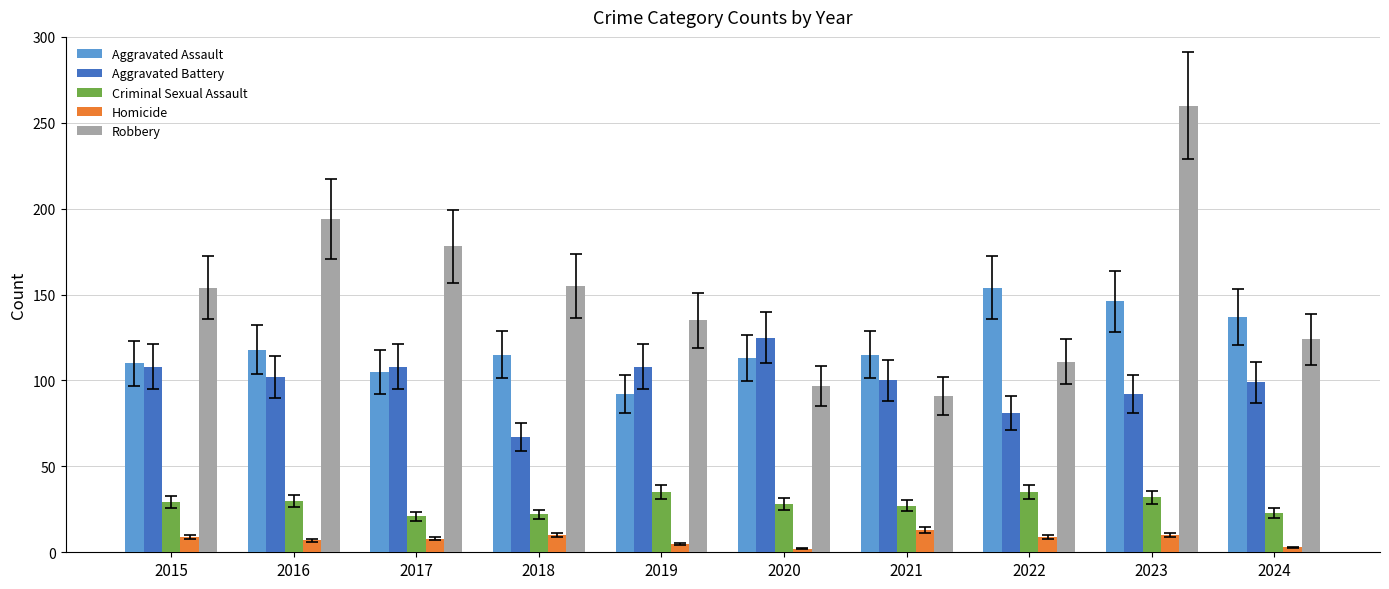

What is the difference between the second highest and minimum values in the Aggravated Assault series?

54